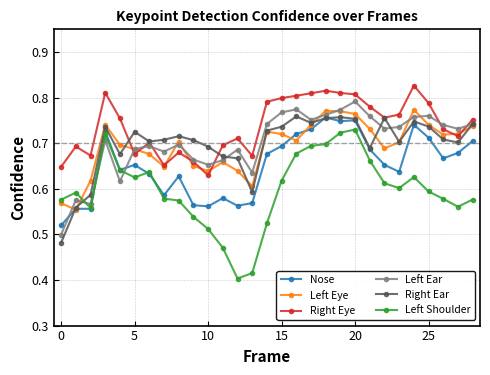

Count the Left Eye values in the range 0 to 1.

29